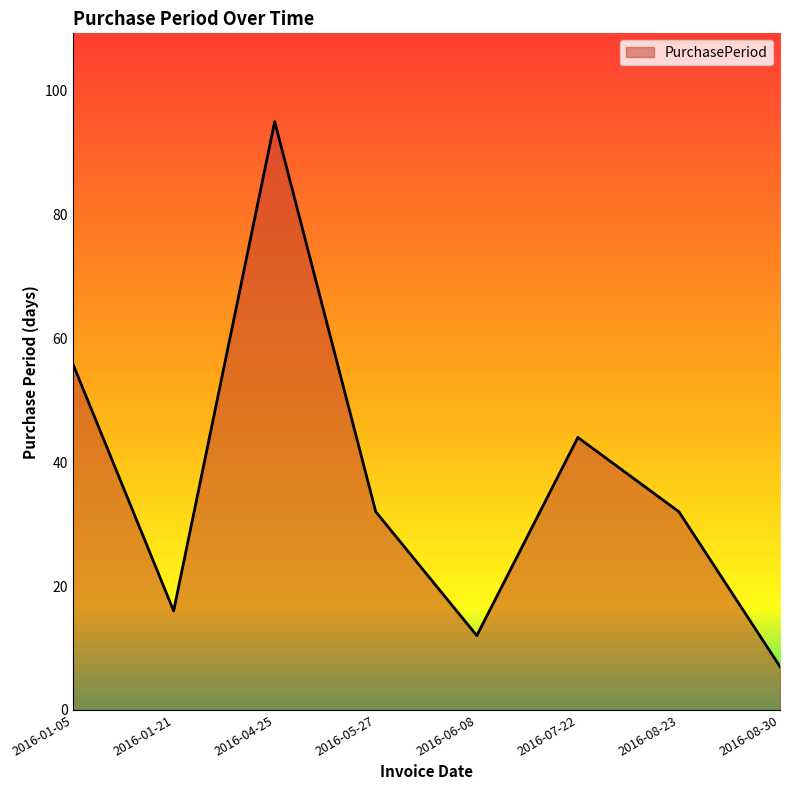

True or false: the data shows 44 at 2016-07-22.

True